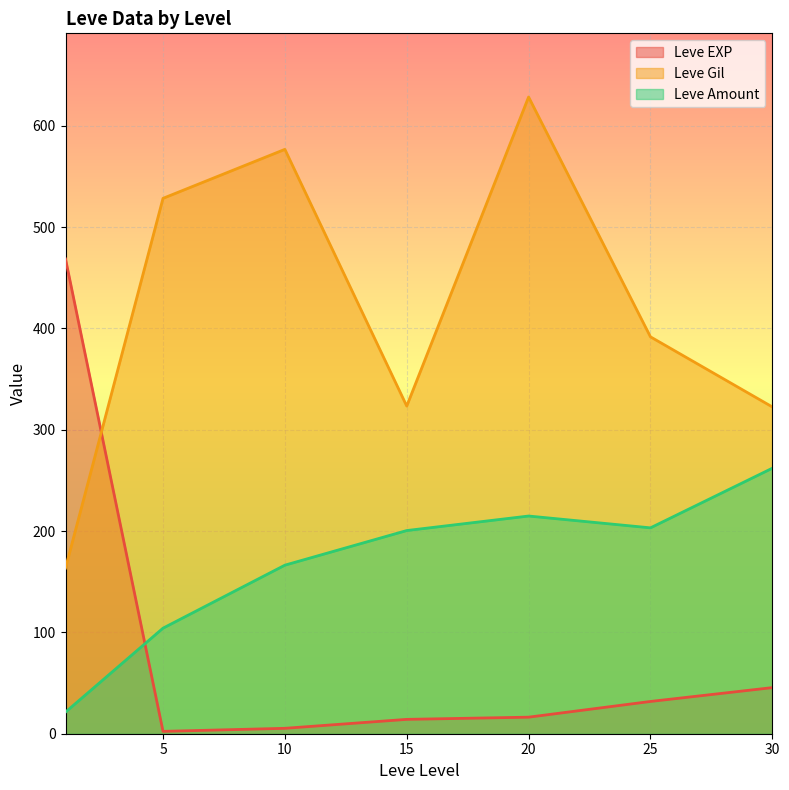

How many interior local peaks does the Leve Gil series have?

2